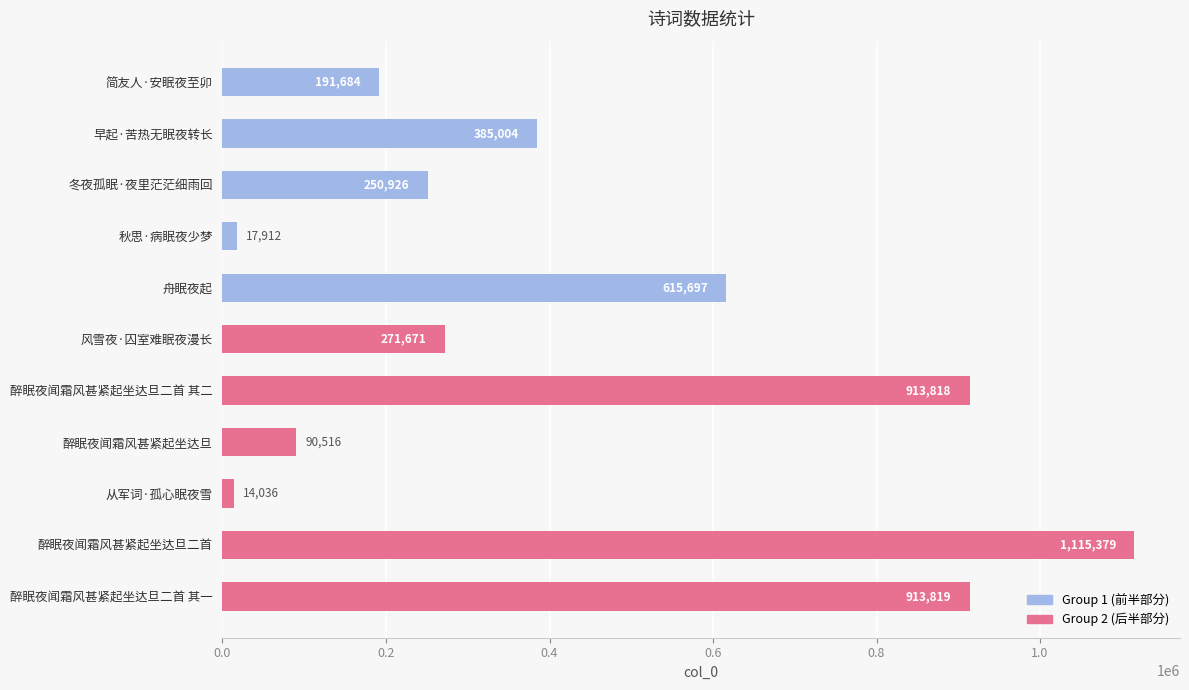

The chart shows a value of 913819 at 醉眠夜闻霜风甚紧起坐达旦二首 其一. True or false?

True